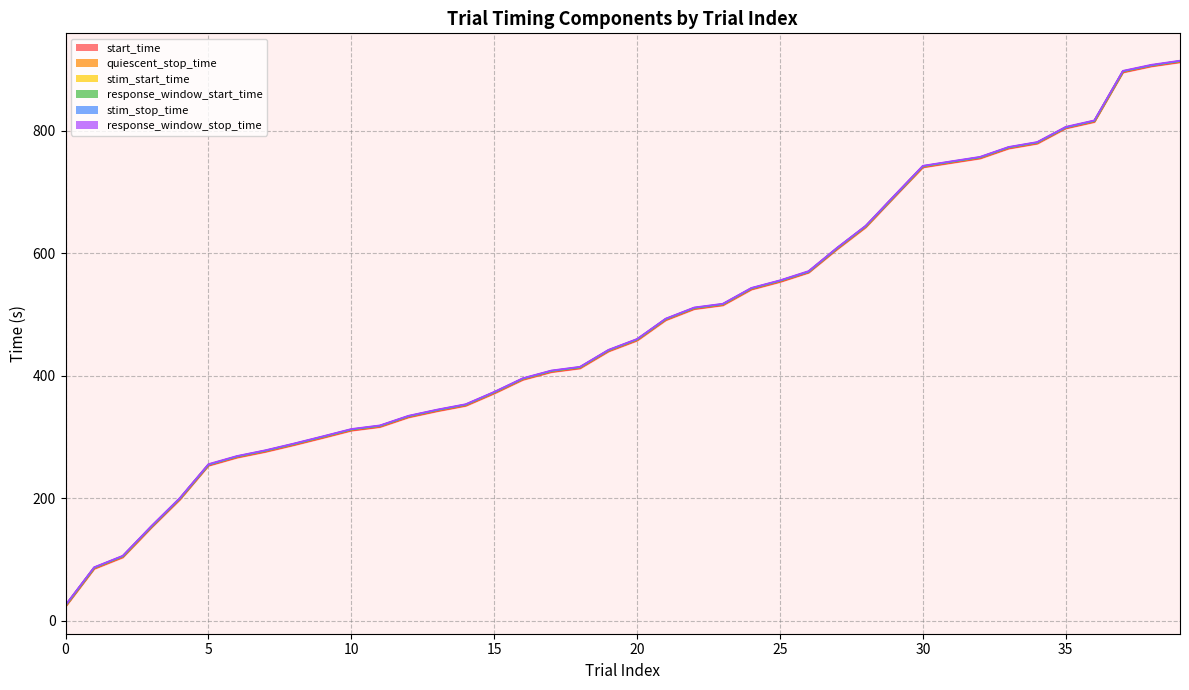

The value at 38 is 907.6. True or false?

True